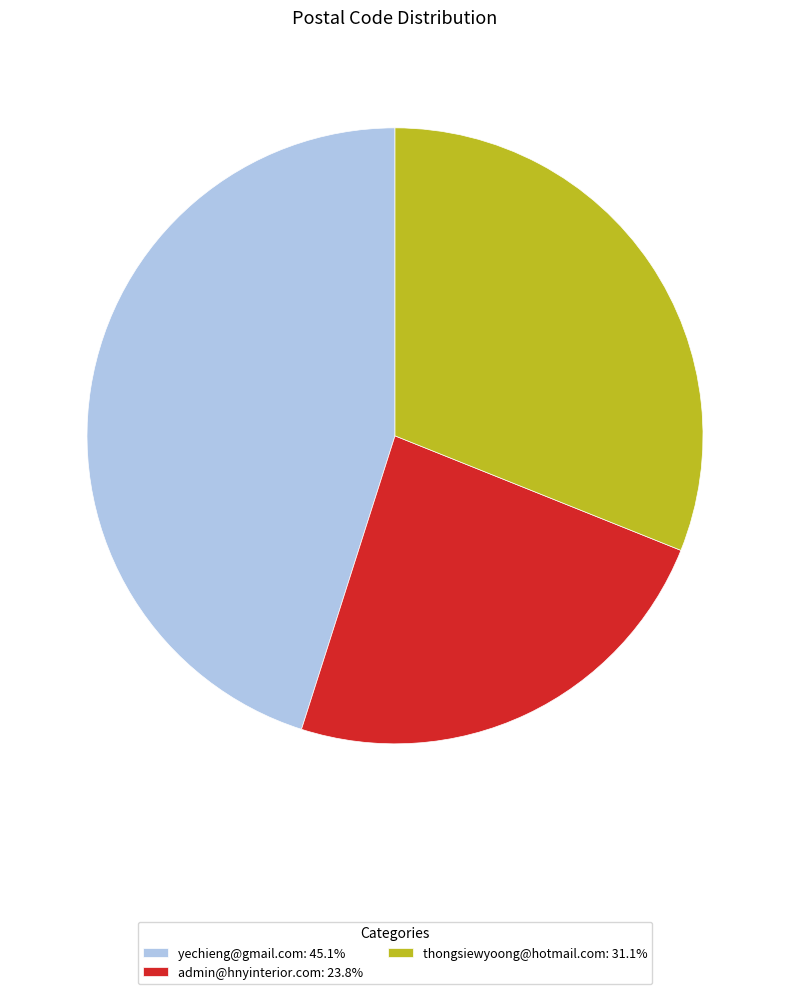

Do admin@hnyinterior.com: 23.8% and yechieng@gmail.com: 45.1% together represent more than half of the pie?

Yes